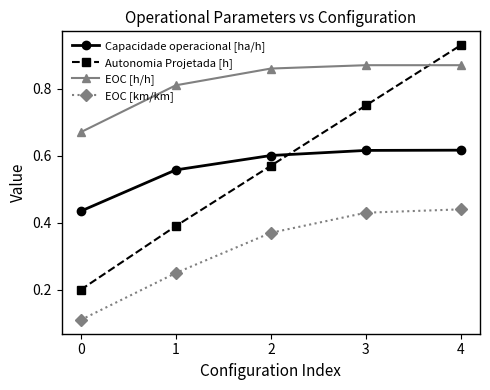

Which label corresponds to the largest value in the chart?

4